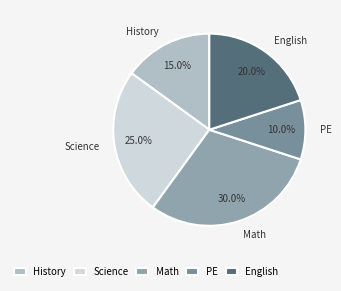

Count the number of slices in the pie.

5